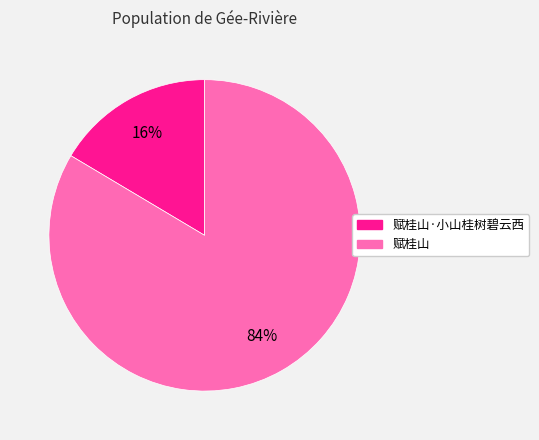

Does any single category account for the majority?

Yes